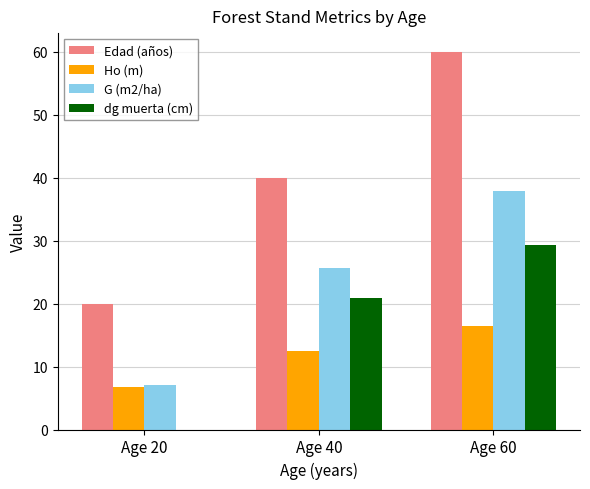

What are all the series names shown in the legend?

Edad (años), Ho (m), G (m2/ha), dg muerta (cm)